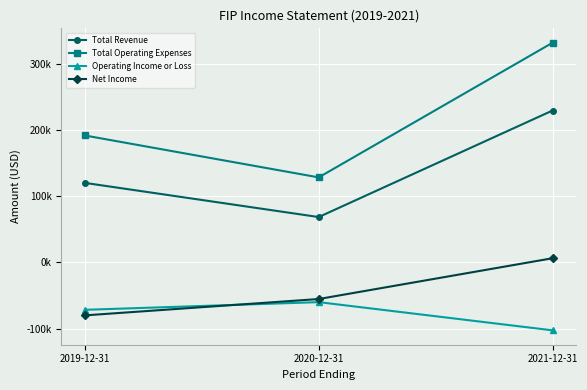

What is the difference between the maximum and second lowest values in the Operating Income or Loss series?

11600